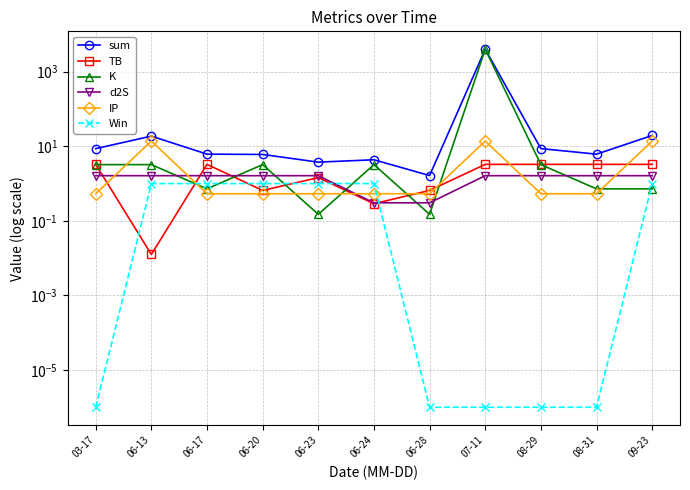

Which series has the largest range (max minus min)?

sum